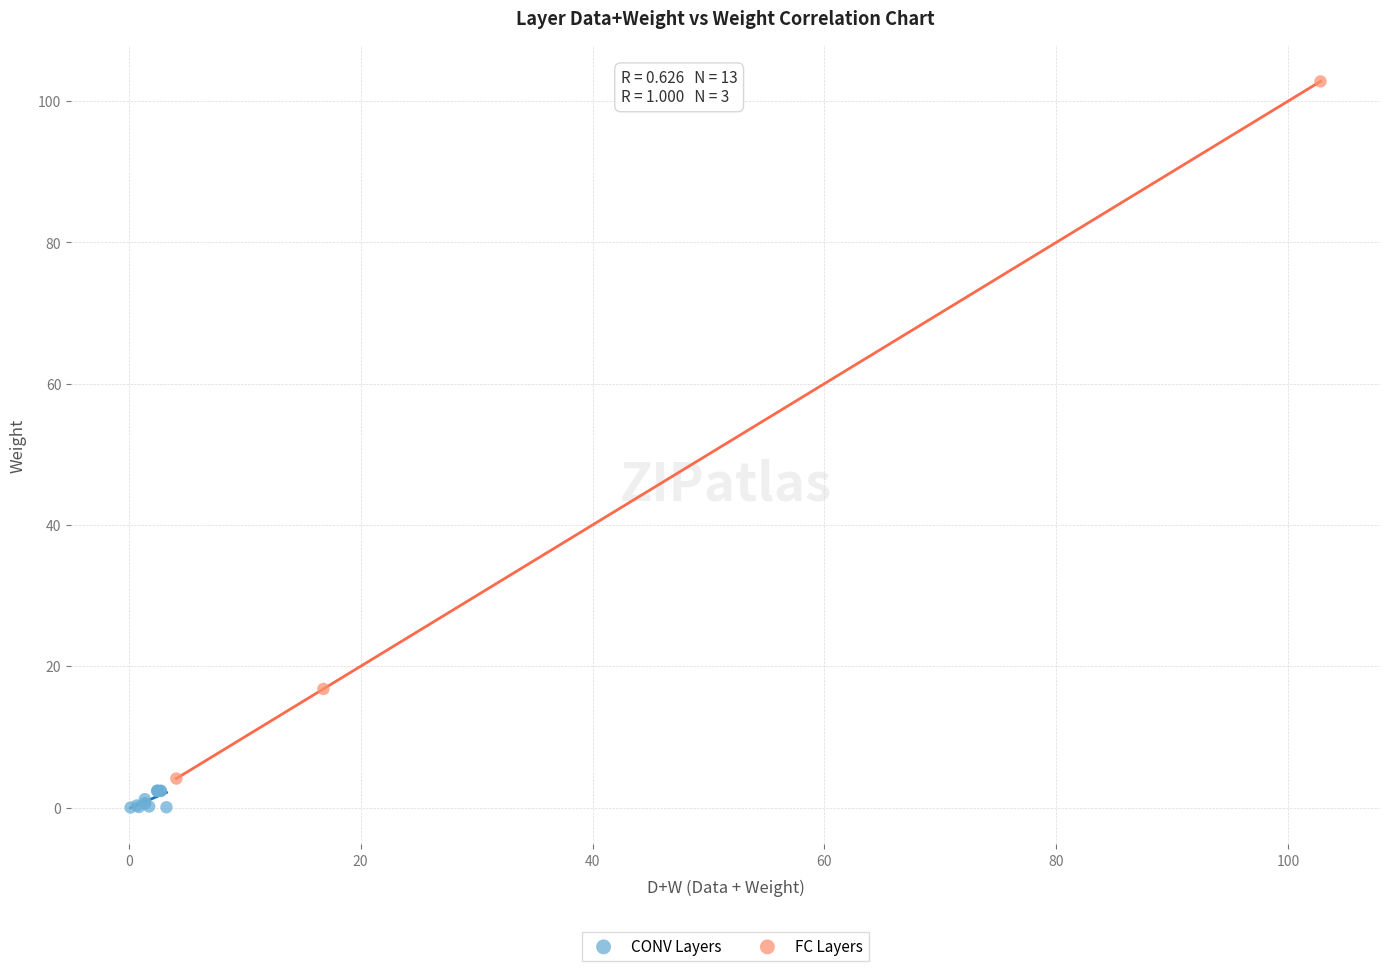

Which series reaches the maximum Y coordinate?

FC Layers